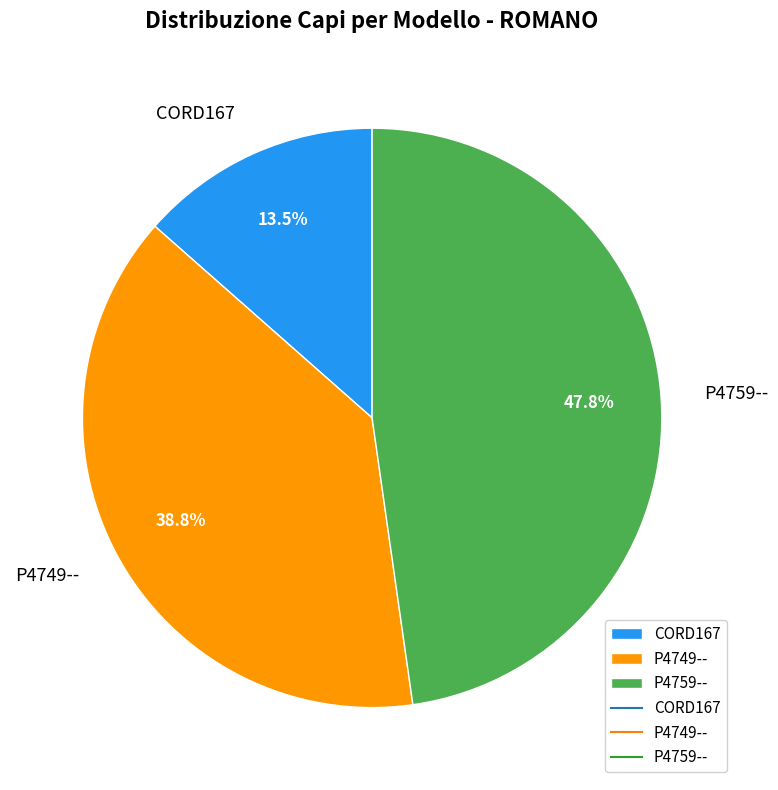

How many segments does this pie chart have?

3